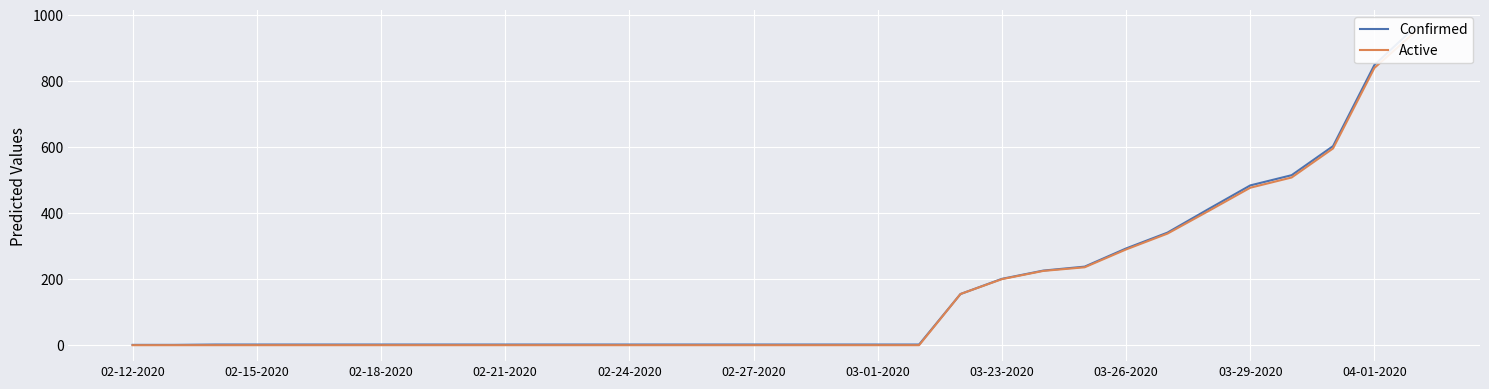

At which label does Active reach its minimum?

02-12-2020